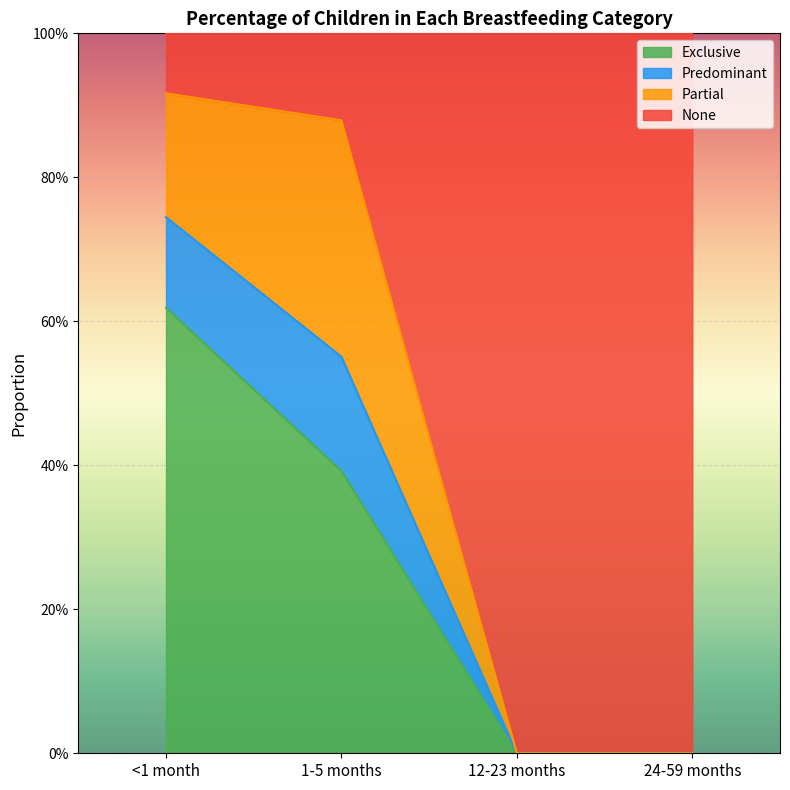

What are all the series names shown in the legend?

Exclusive, Predominant, Partial, None